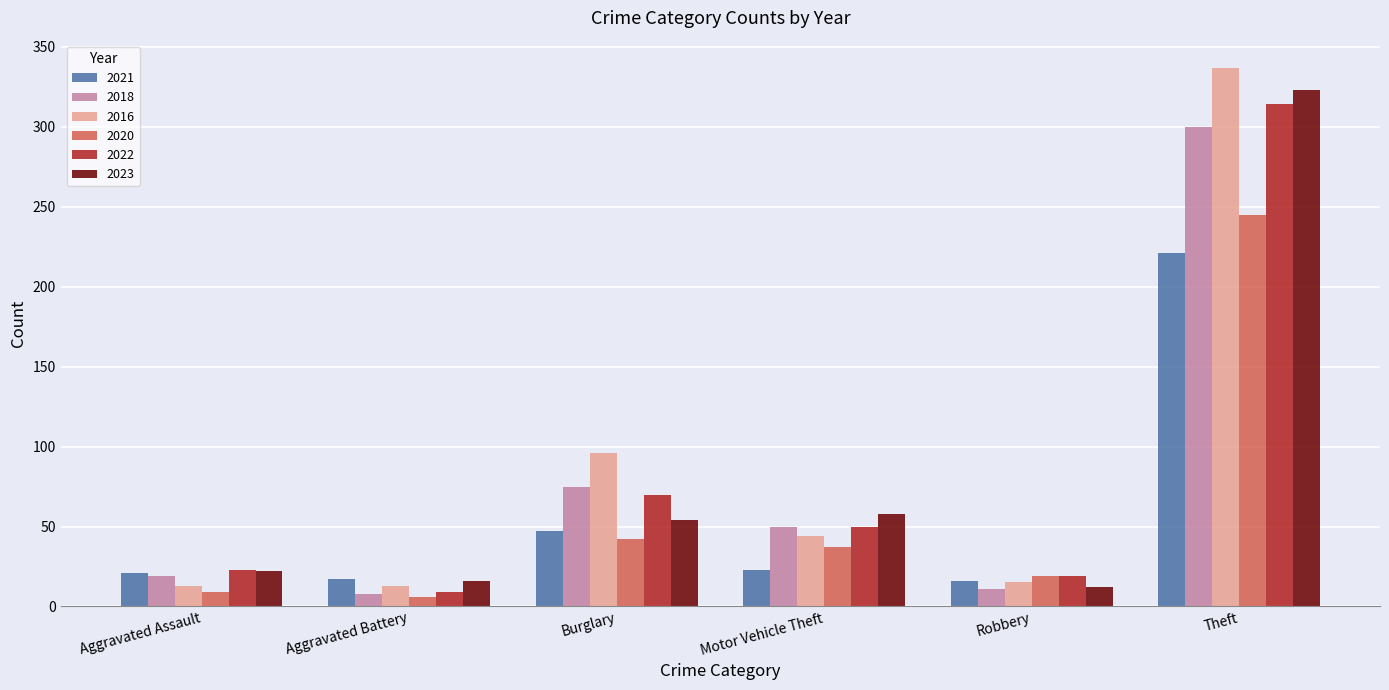

Is the value of 2016 at Burglary greater than the value of 2020 at Aggravated Battery?

Yes